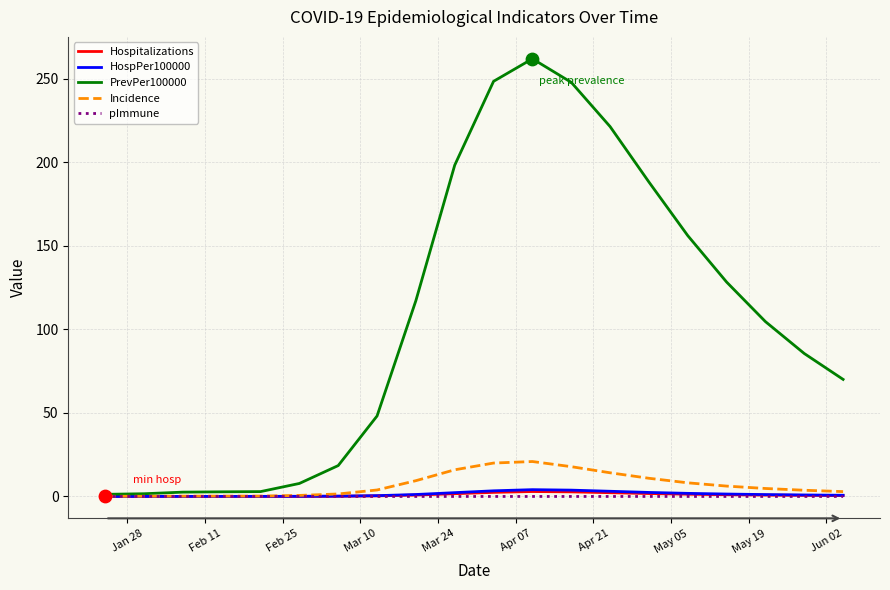

Which series has the largest range (max minus min)?

PrevPer100000